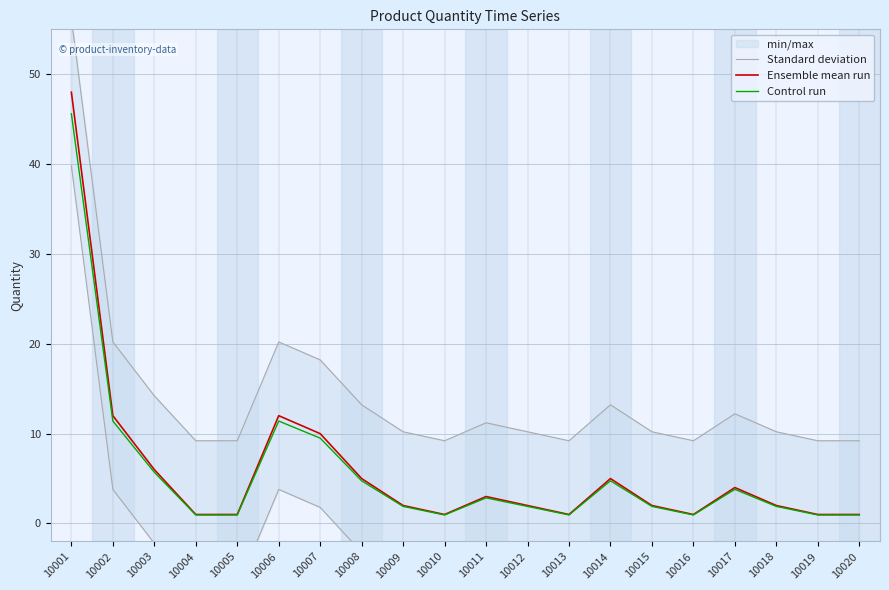

How many interior local peaks does the Control run series have?

4